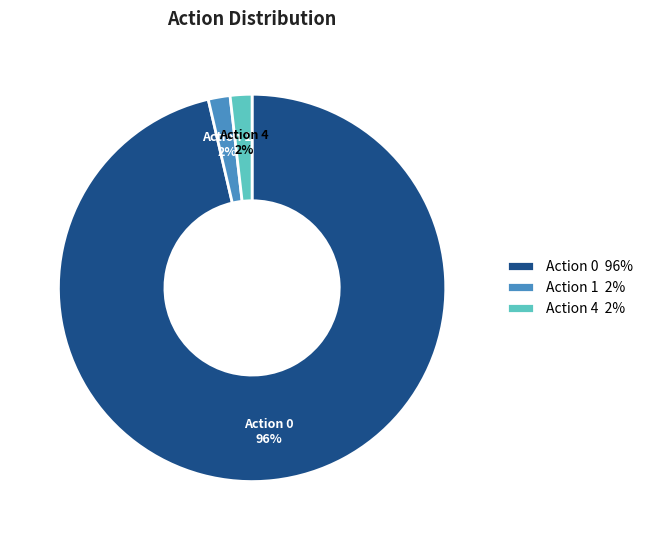

How many slices are in this pie chart?

3